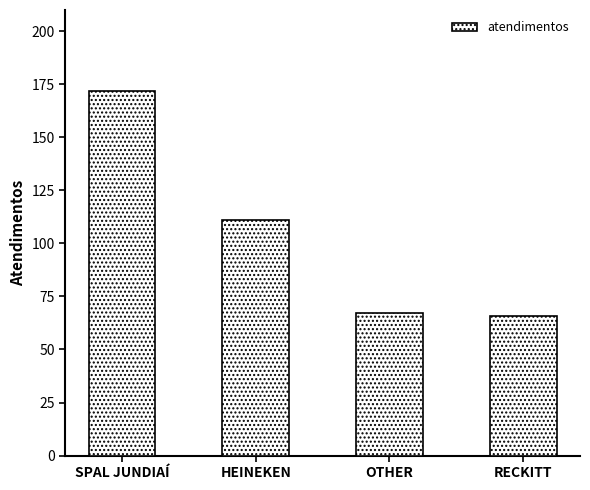

True or false: the data shows 66 at RECKITT.

True